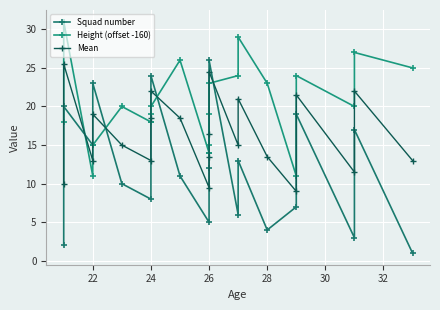

How many categories are shown in the chart?

21